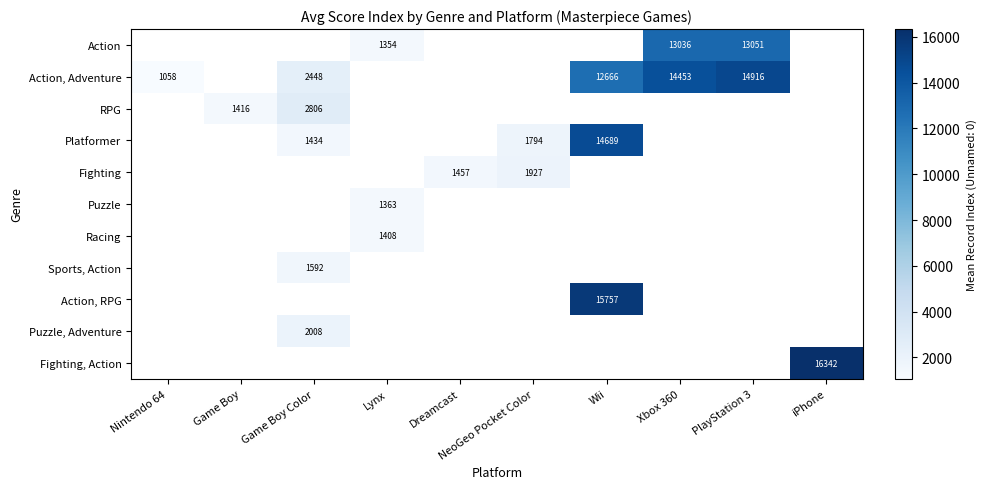

True or false: Puzzle has a value of 2172 at Lynx.

False